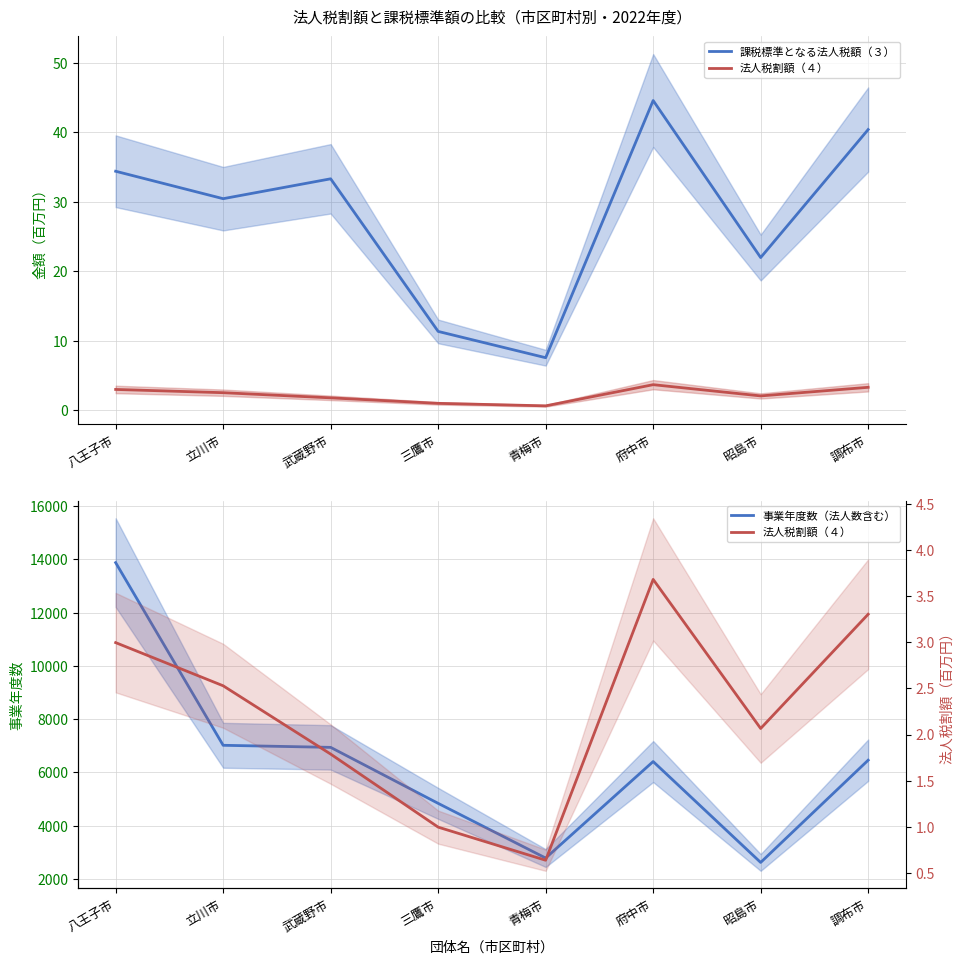

Rank the series at 府中市 from lowest to highest value.

法人税割額（４）, 課税標準となる法人税額（３）, 事業年度数（法人数含む）